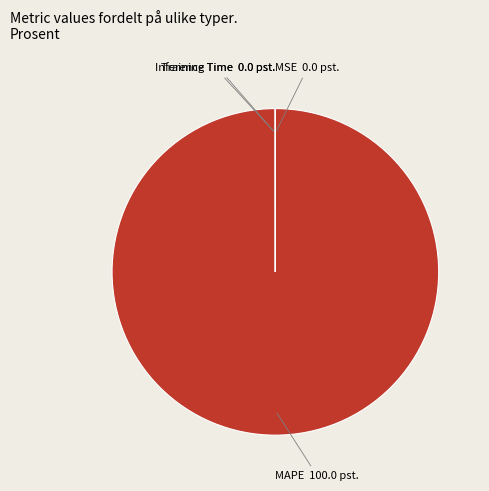

Which category accounts for the majority?

MAPE